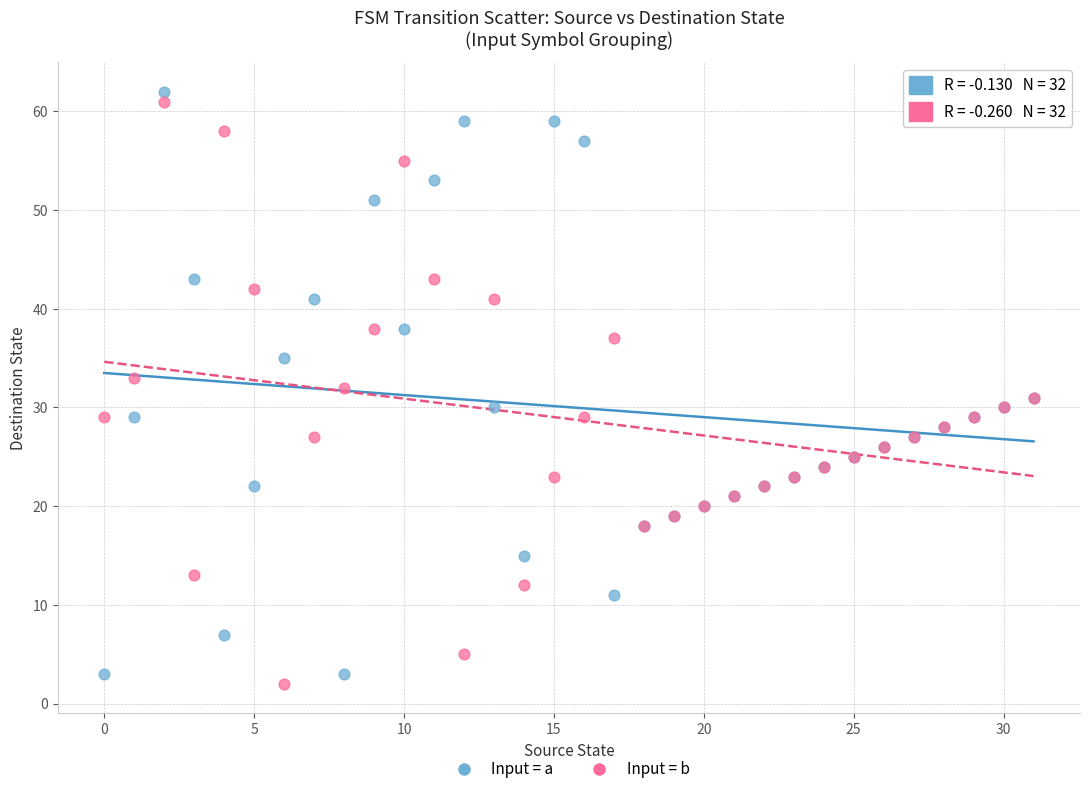

Which series reaches the maximum Y coordinate?

Input = a